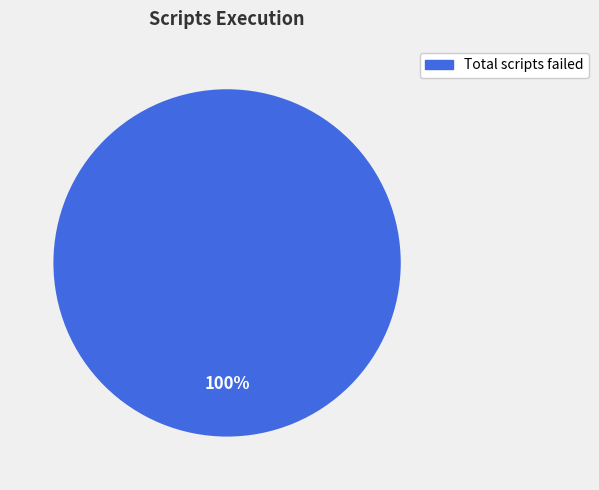

Does any single category account for the majority?

Yes